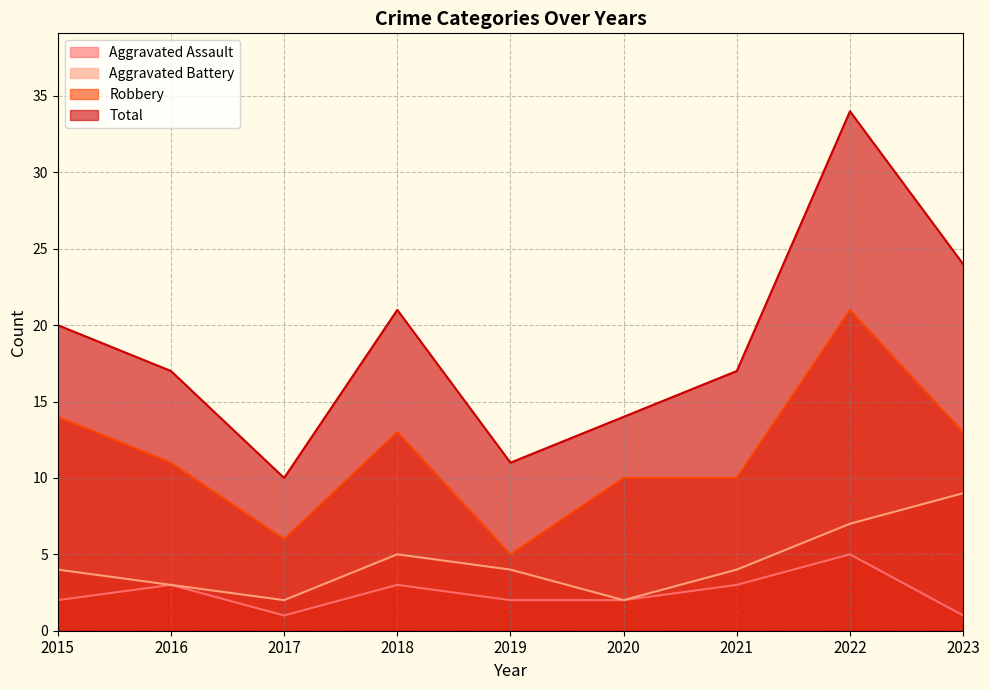

How many Aggravated Battery values are between 3 and 5?

5